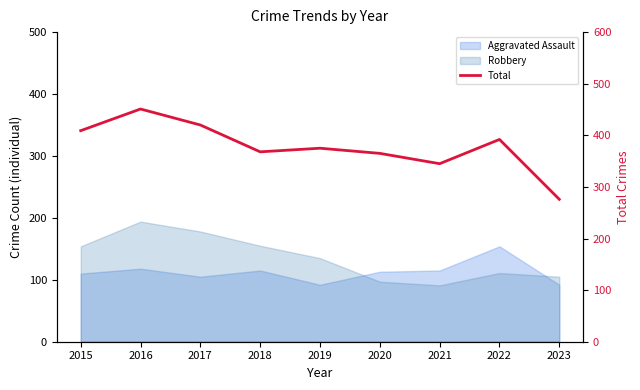

Reading left to right, list all the values displayed in this chart.

2015=409	2016=451	2017=420	2018=368	2019=375	2020=365	2021=345	2022=392	2023=276